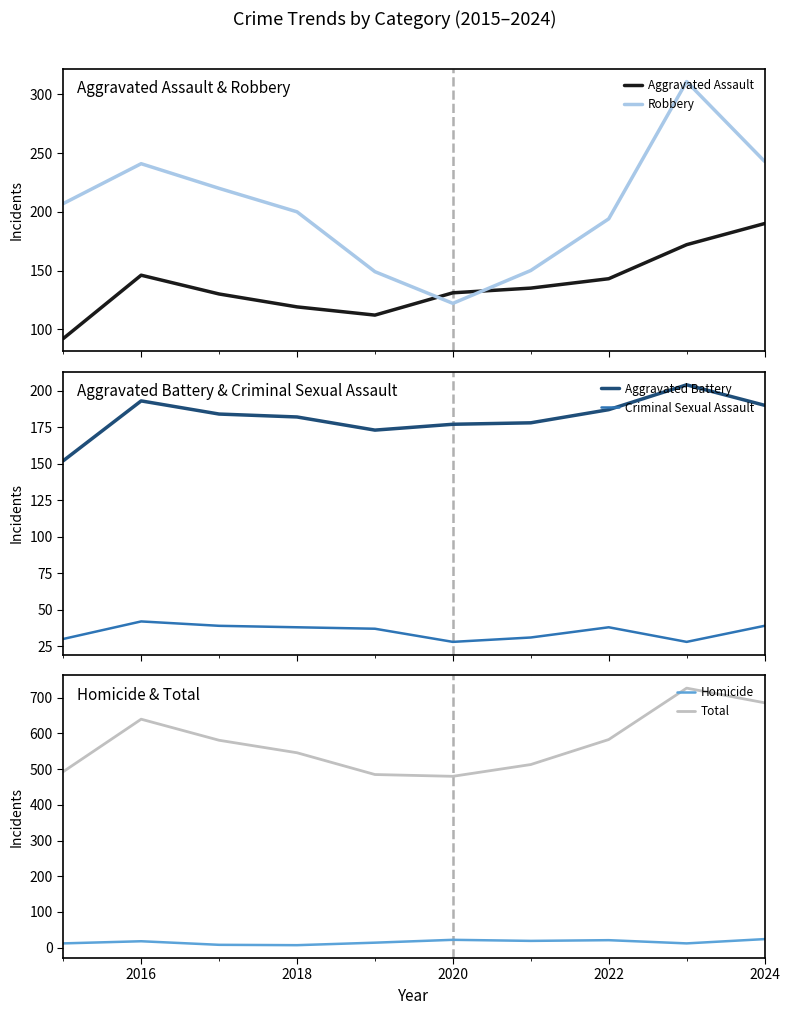

True or false: Homicide and Total cross at least once.

False